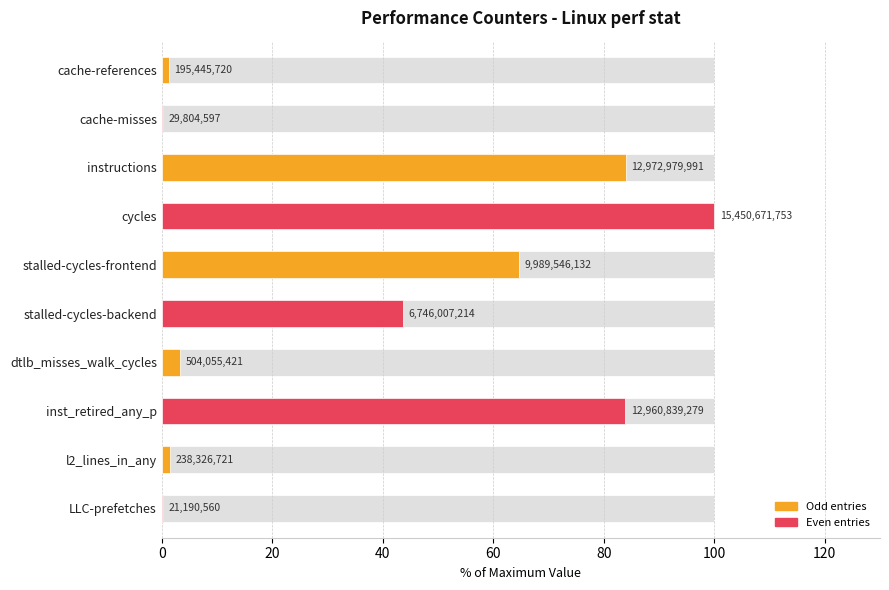

Does the chart contain stacked bars?

No